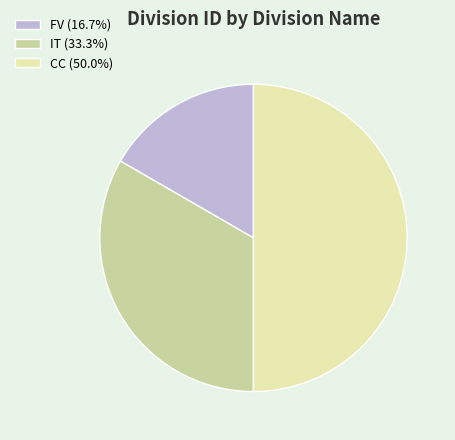

Approximately how many times larger is the value at FV (16.7%) compared to IT (33.3%)?

0.5